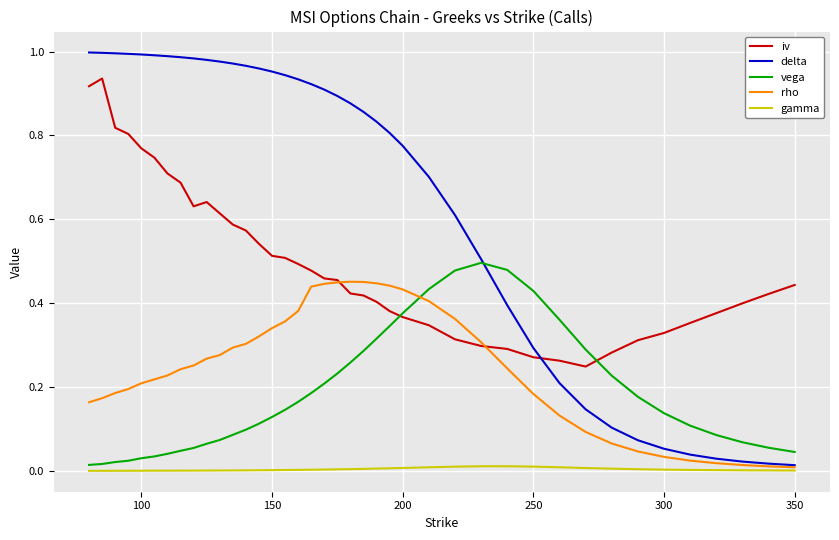

True or false: iv and gamma cross at least once.

False